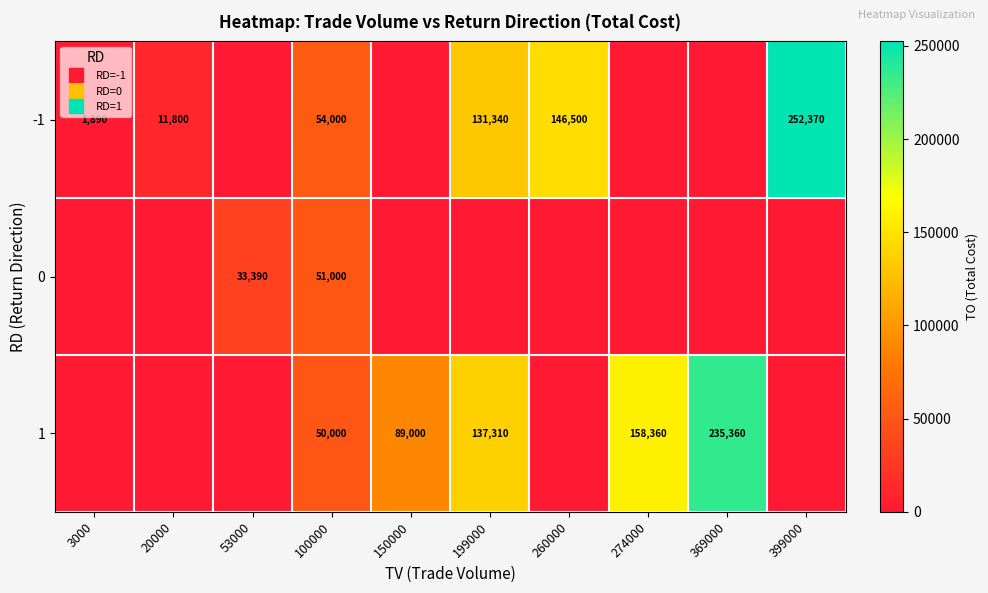

What is the difference between the maximum and second lowest values in the 1 series?

235360